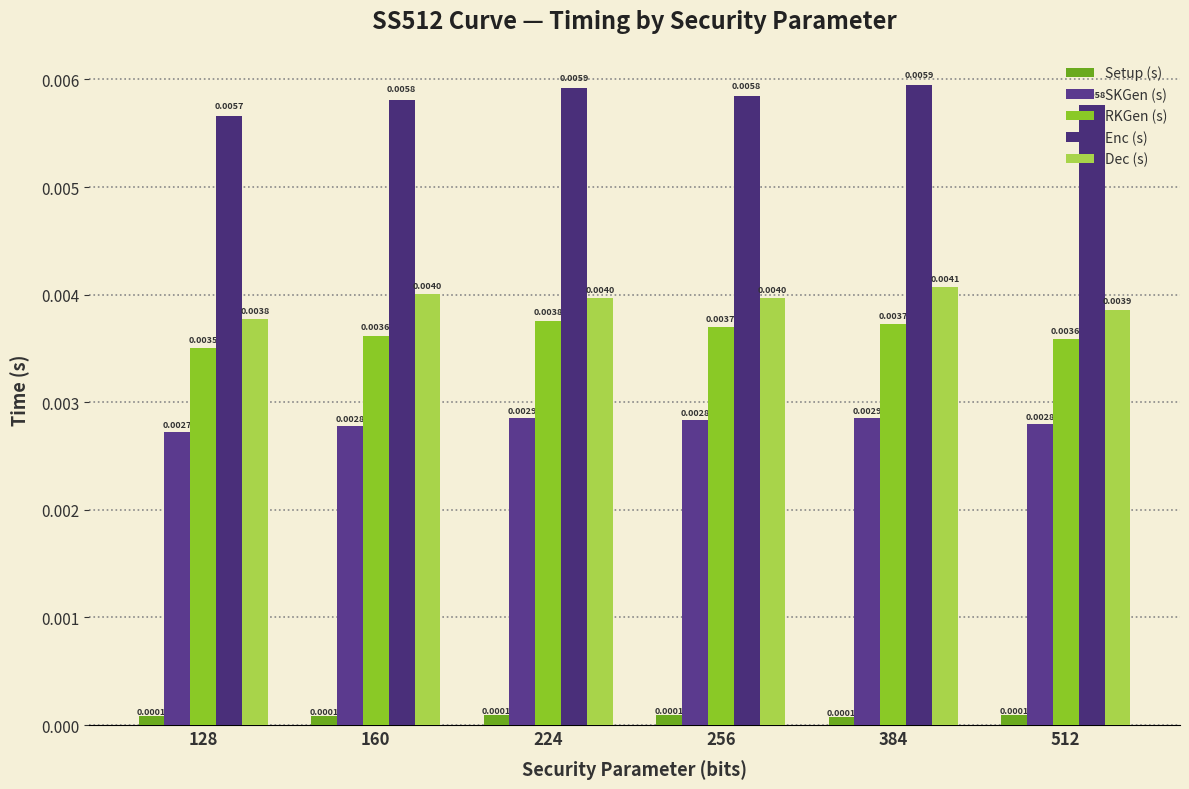

Which category has the highest value in the Dec (s) series?

384